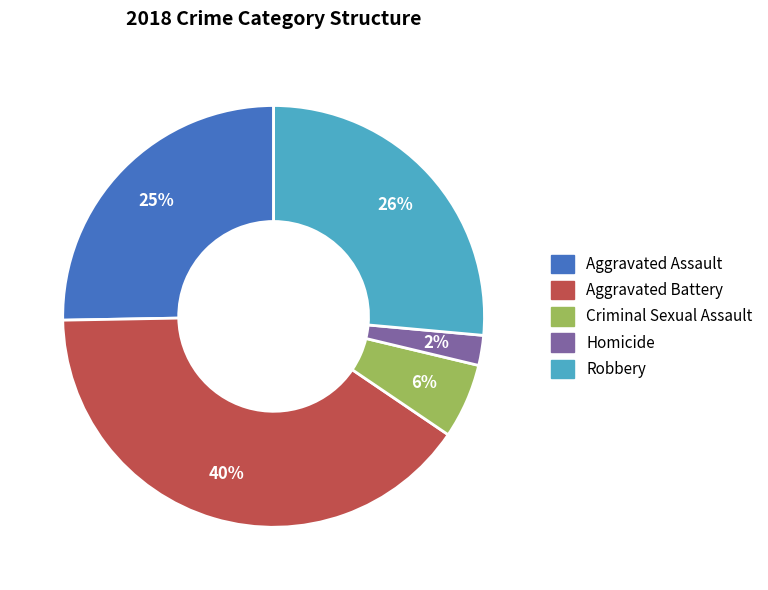

Count the number of slices in the pie.

5